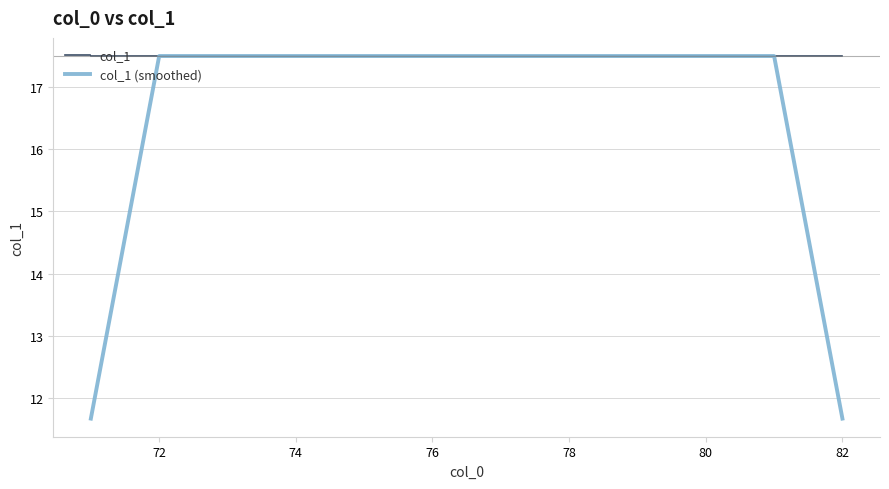

Which series has the largest total across all categories?

col_1